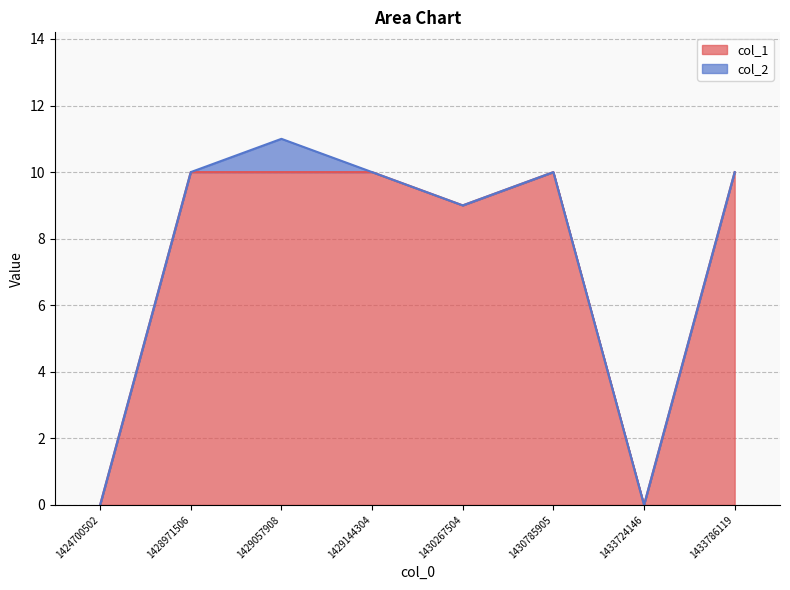

Where is the first local minimum?

1430267504